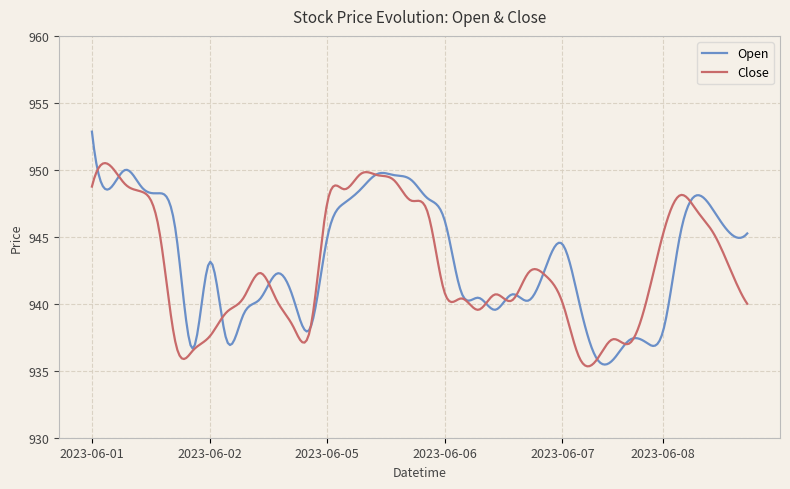

Which series has the largest range (max minus min)?

Open